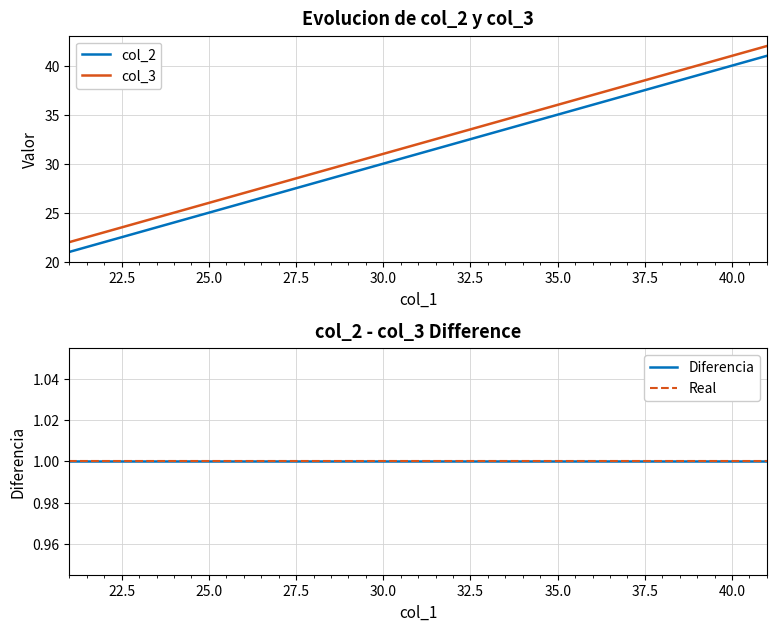

What is the difference between the col_2 values at 32 and 31?

1